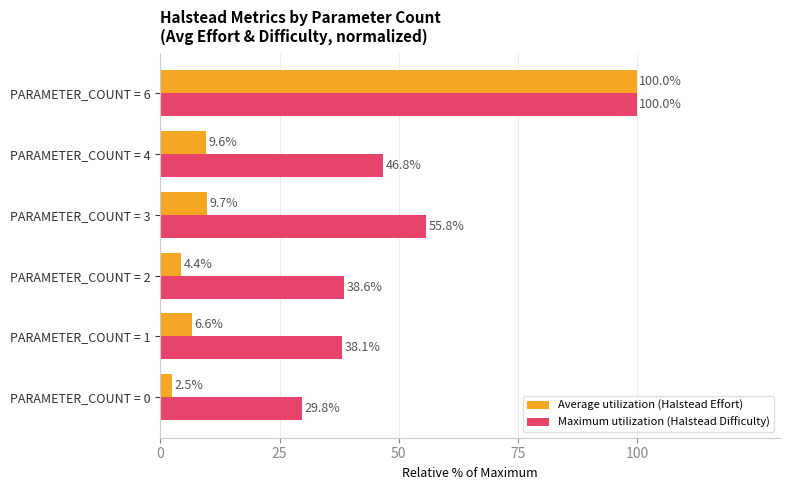

Which series has the largest total across all categories?

Maximum utilization (Halstead Difficulty)